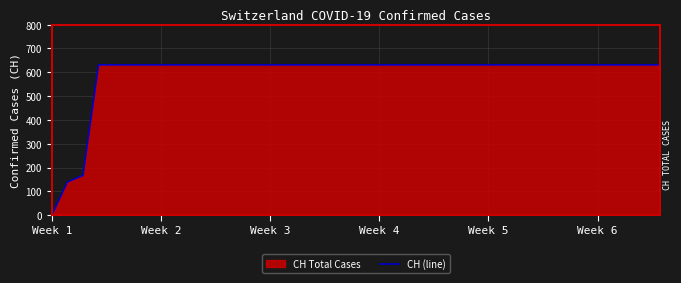

At which category does the chart reach its minimum across all series?

Week 1